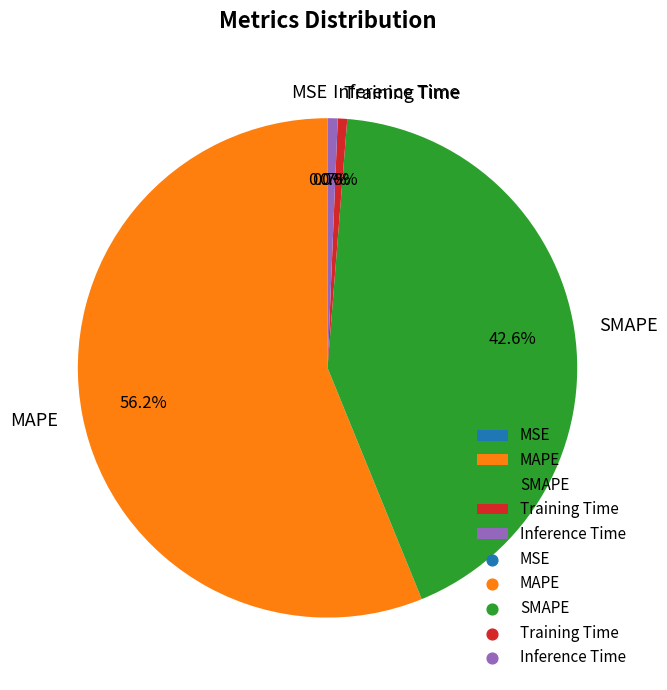

What percentage do SMAPE and Training Time together represent?

43.2%